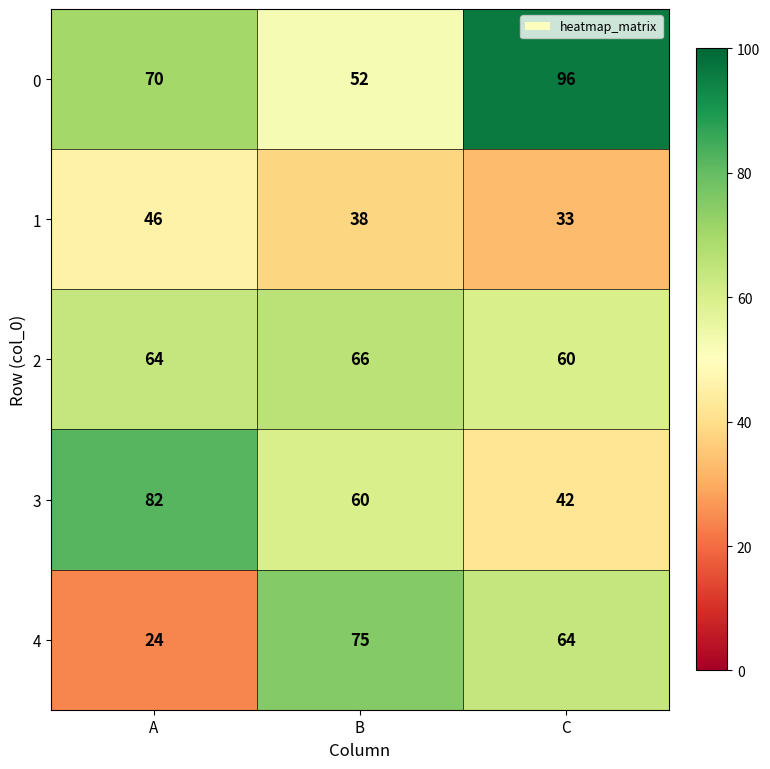

What is the average value of the 1 series?

39